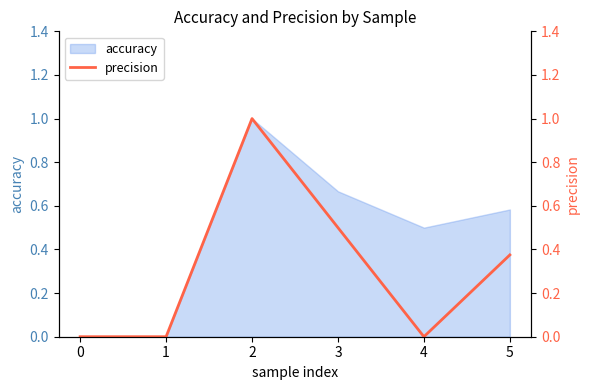

The value of accuracy at 1 is 0.0. True or false?

True